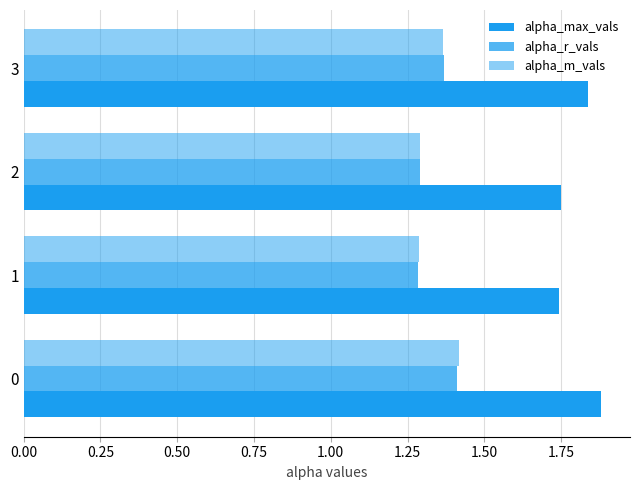

Reading left to right, what are all the values shown in this chart?

alpha_max_vals: 1.9	1.7	1.8	1.8
alpha_r_vals: 1.4	1.3	1.3	1.4
alpha_m_vals: 1.4	1.3	1.3	1.4